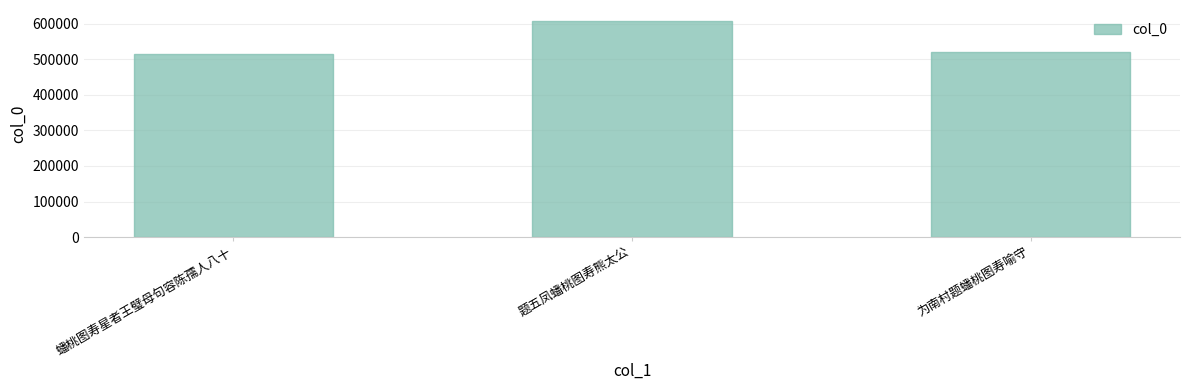

How many categories are shown in the chart?

3